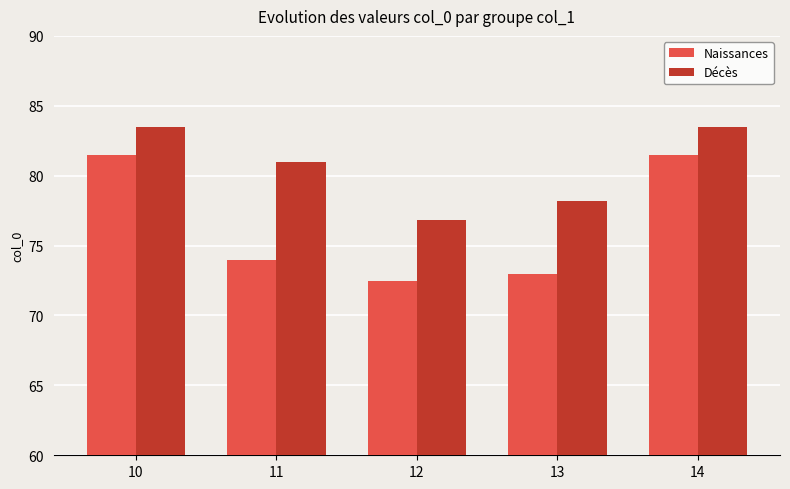

Reading left to right, extract all data points from this chart.

Naissances: 10=81.5	11=74.0	12=72.5	13=73.0	14=81.5
Décès: 10=83.5	11=81.0	12=76.8	13=78.2	14=83.5